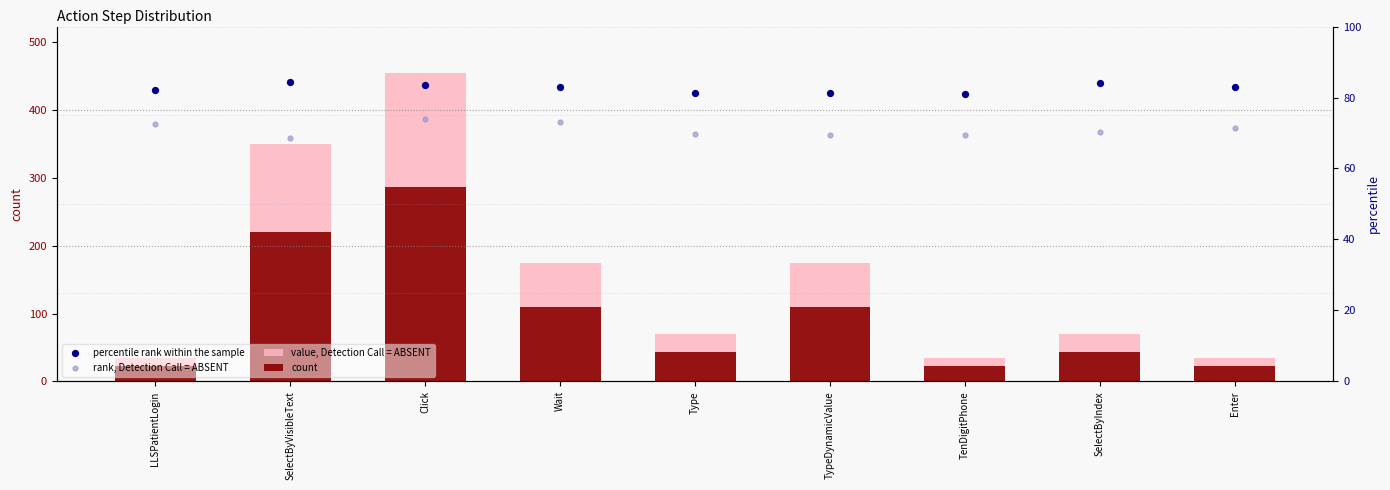

At how many categories does at least one series exceed 190?

9